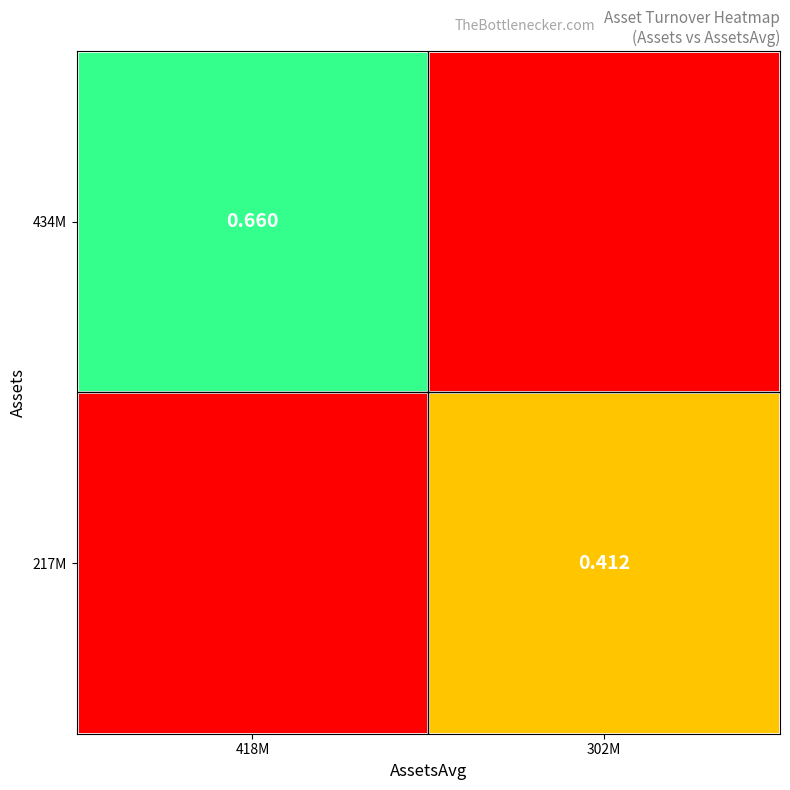

Is the value of 217M at 302M greater than the value of 434M at 418M?

No